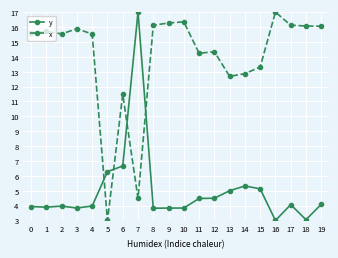

At which label is y closest to 10?

6